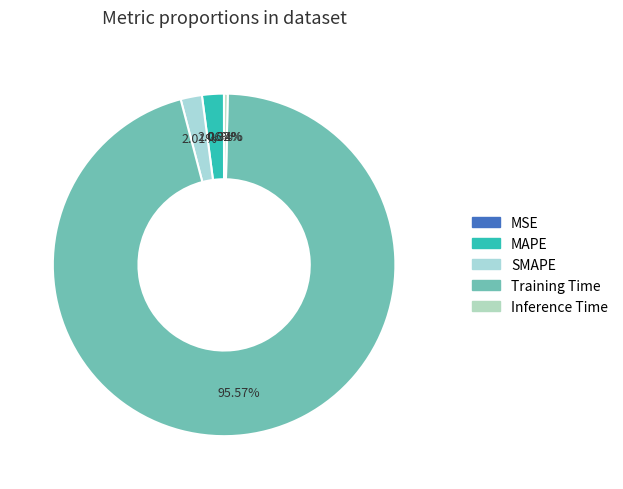

Rank the categories by value from lowest to highest.

MSE, Inference Time, SMAPE, MAPE, Training Time